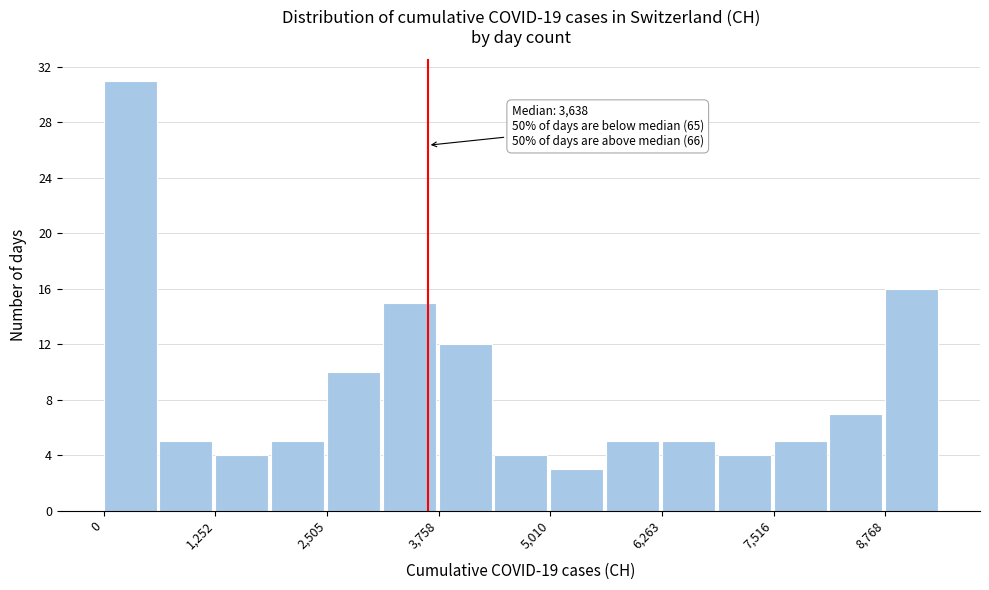

Around what value on the x-axis is the tallest bar? Give the approximate position of its centre, as read against the axis.

200